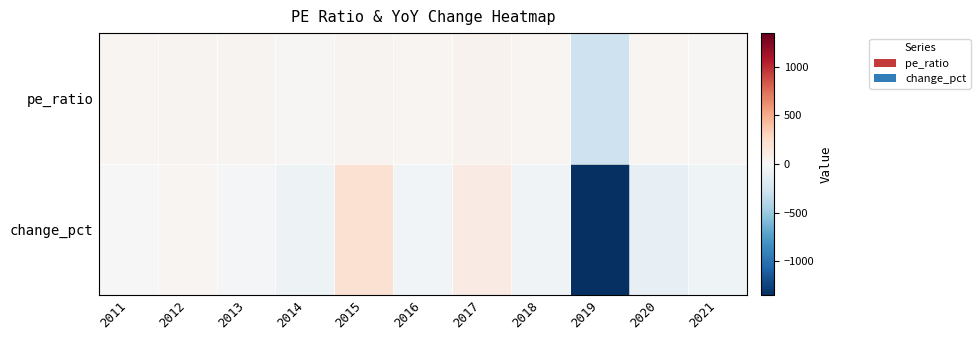

Which has a higher value, 2020 or 2012?

2012